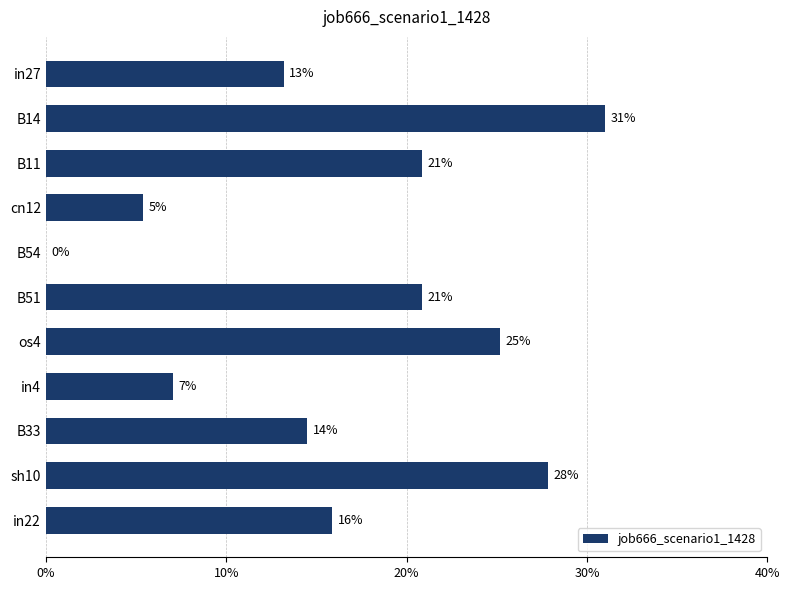

What is the sum of all values?

1.8